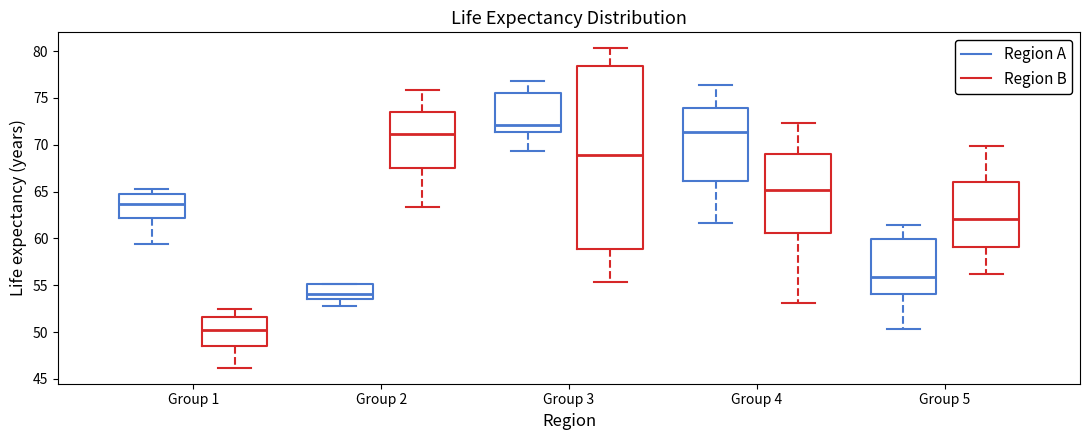

Which box has the lowest median line?

Group 1 (Region B)